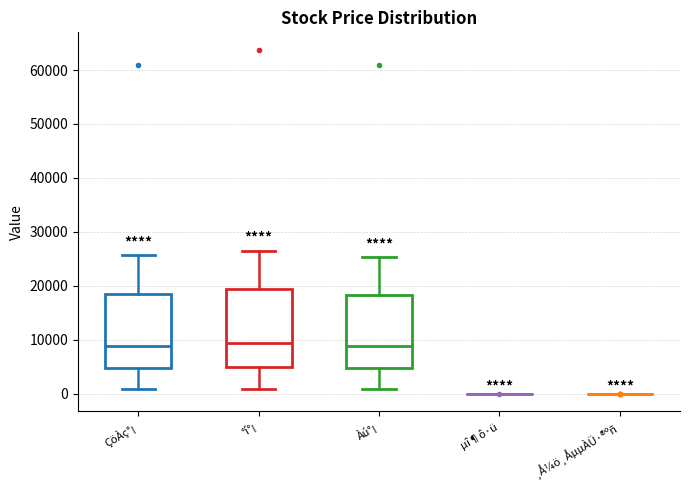

Reading left to right, read every box against the y-axis: the position of its median line, the range the box covers, and the ends of its whiskers. The values are not printed on the chart, so give them approximately, as read against the axis.

ÇöÀç°¡: median 9000, box 5000 to 18000, whiskers 1000 to 26000
°í°¡: median 9000, box 5000 to 20000, whiskers 1000 to 26000
Àú°¡: median 9000, box 5000 to 18000, whiskers 1000 to 25000
µî¶ô·ü: box collapsed to a line at 0, whiskers 0 to 0
¸Å¼ö¸ÅµµÀÜ·®ºñ: box collapsed to a line at 0, whiskers 0 to 0